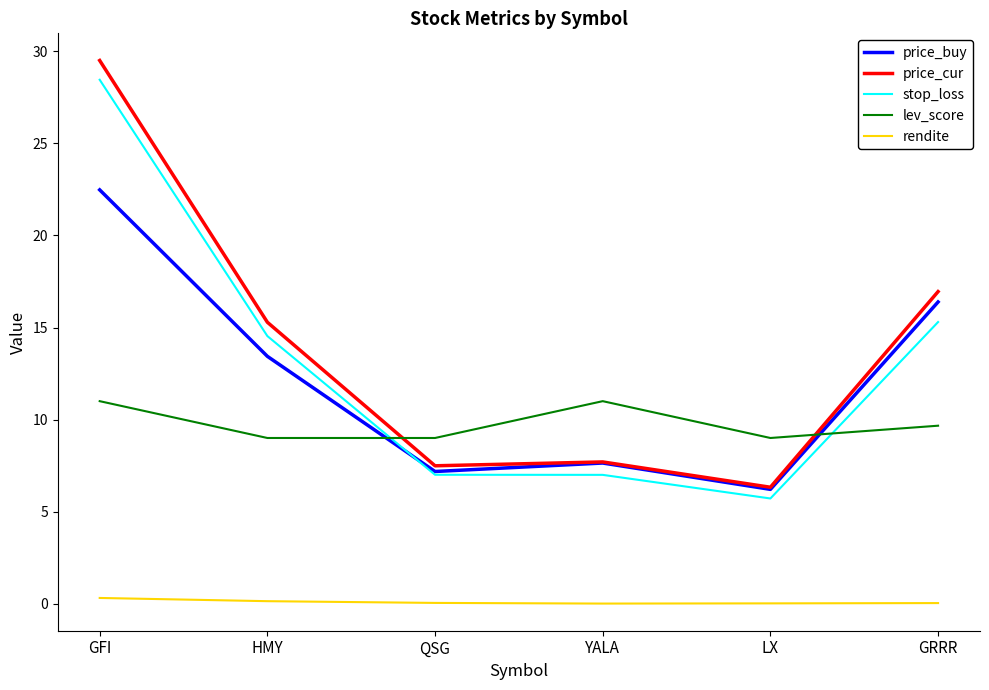

What is the difference between the price_buy values at LX and GFI?

16.3